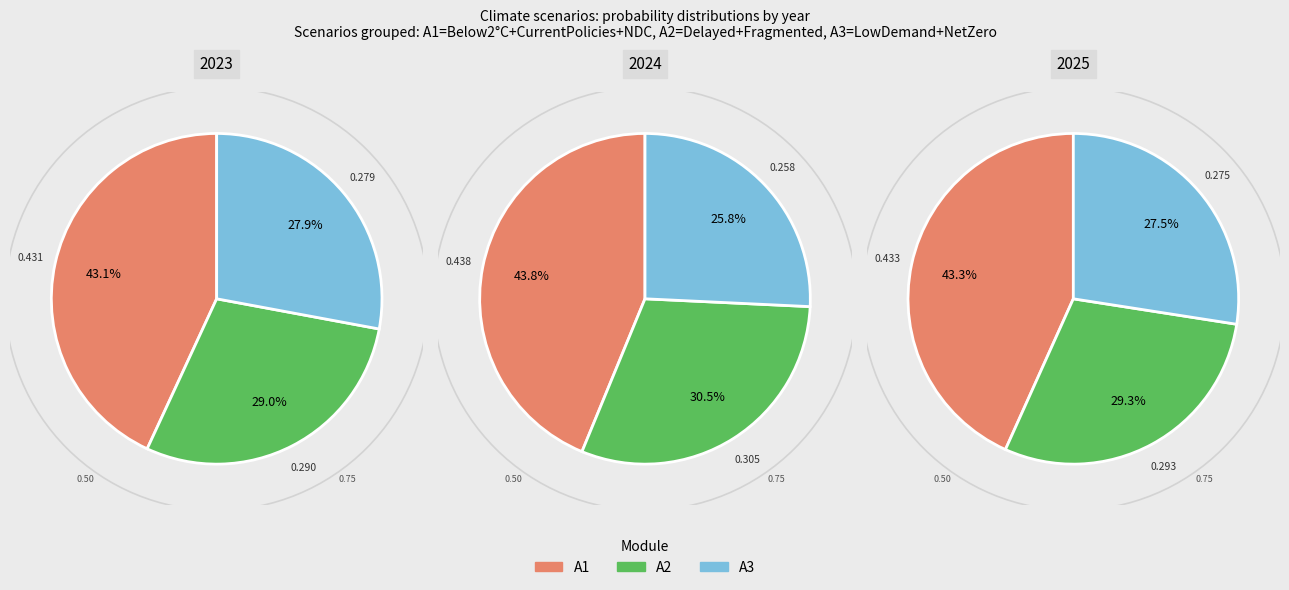

To the nearest percent, what is the combined percentage of 3 and values_2023?

29%